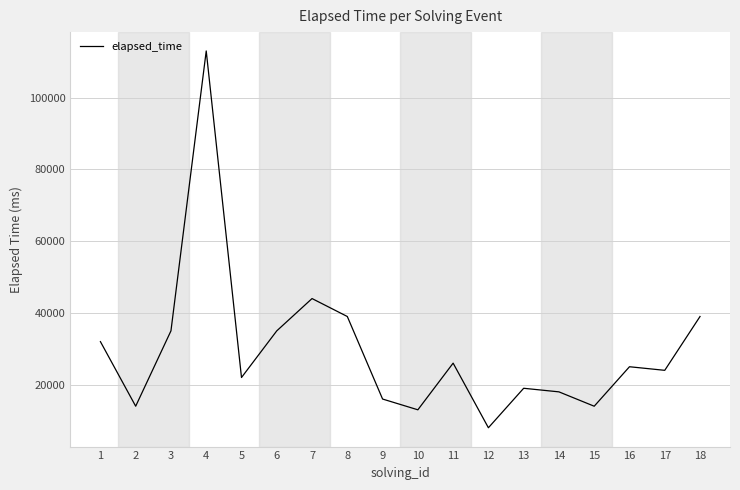

What is the difference between the second highest and second lowest values?

31000